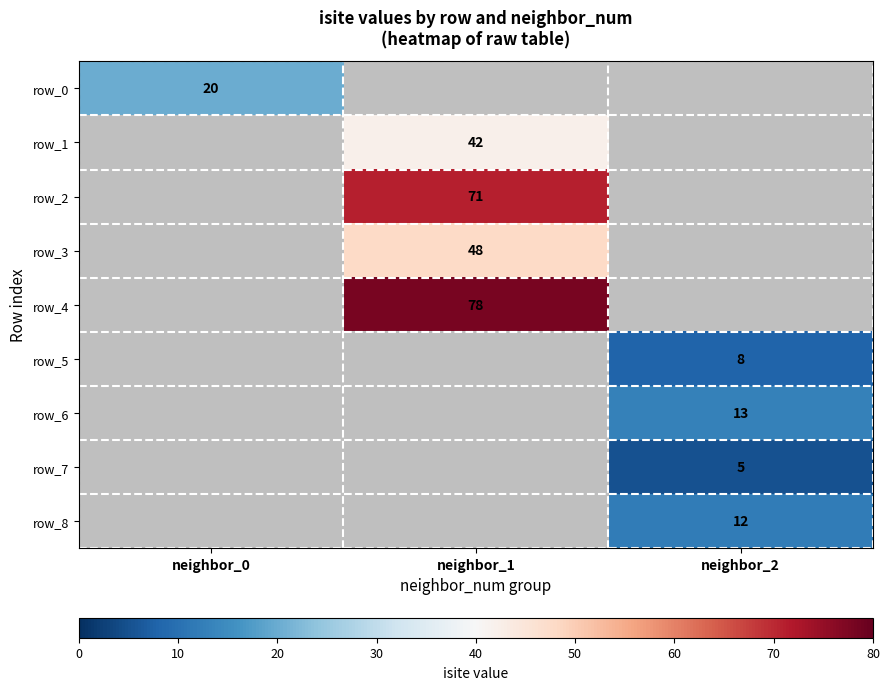

At which label does row_0 reach its peak?

neighbor_0